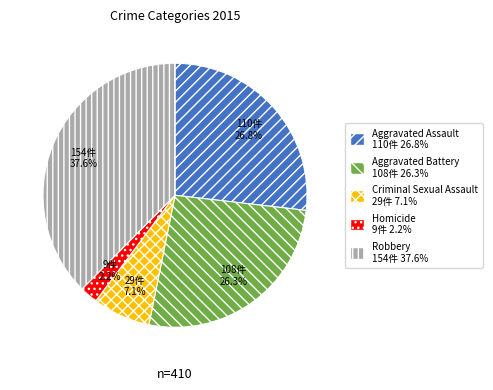

To the nearest percent, what is the difference between the Aggravated Assault and Homicide slice percentages?

25%